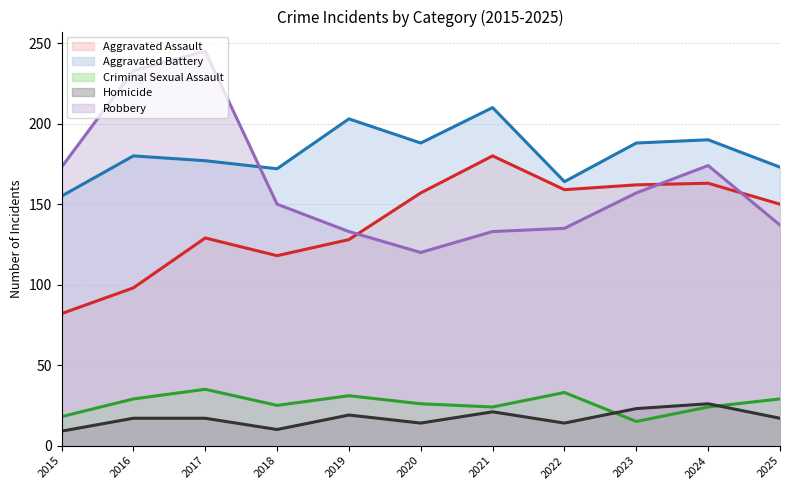

What is the difference between the maximum and minimum values in the Aggravated Assault (line) series?

98